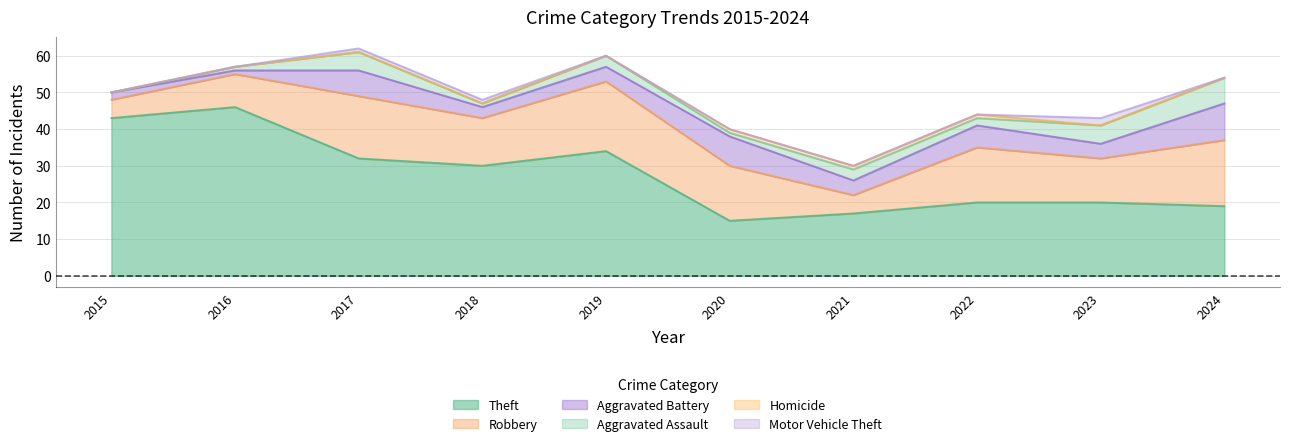

Does the chart have visible grid lines?

Yes